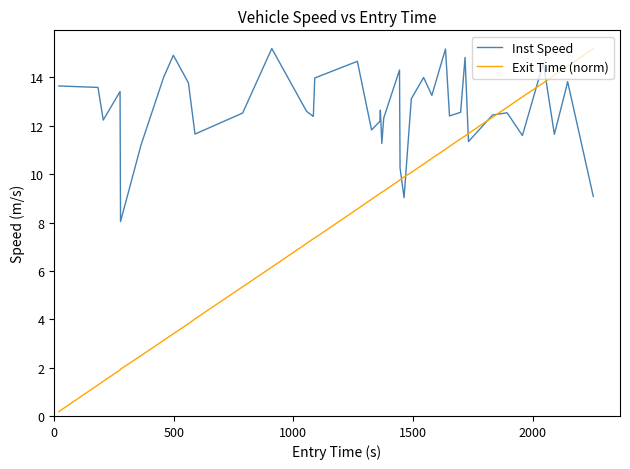

How many lines are shown in the chart?

2